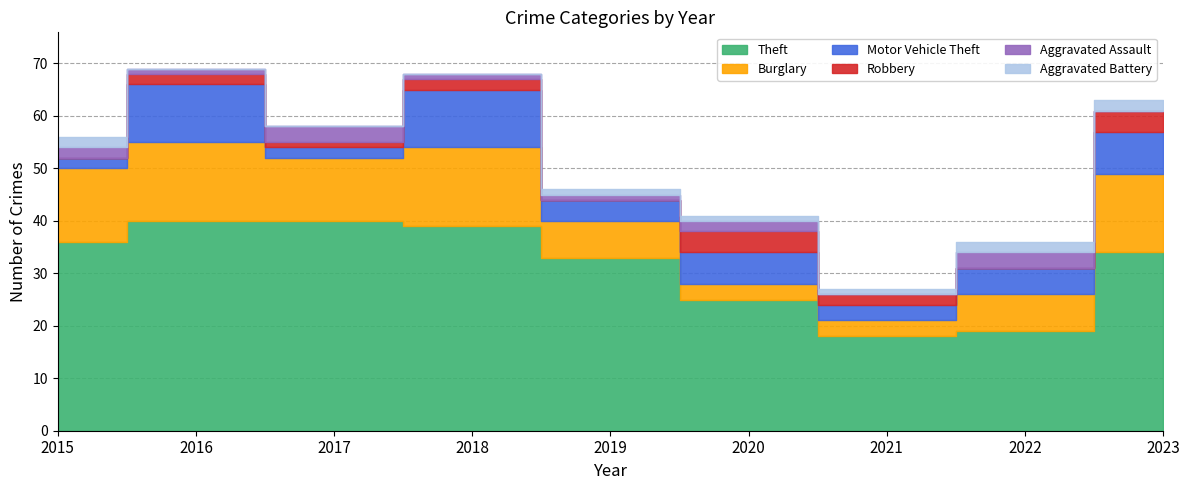

Between 2019 and 2017, which is larger?

2017